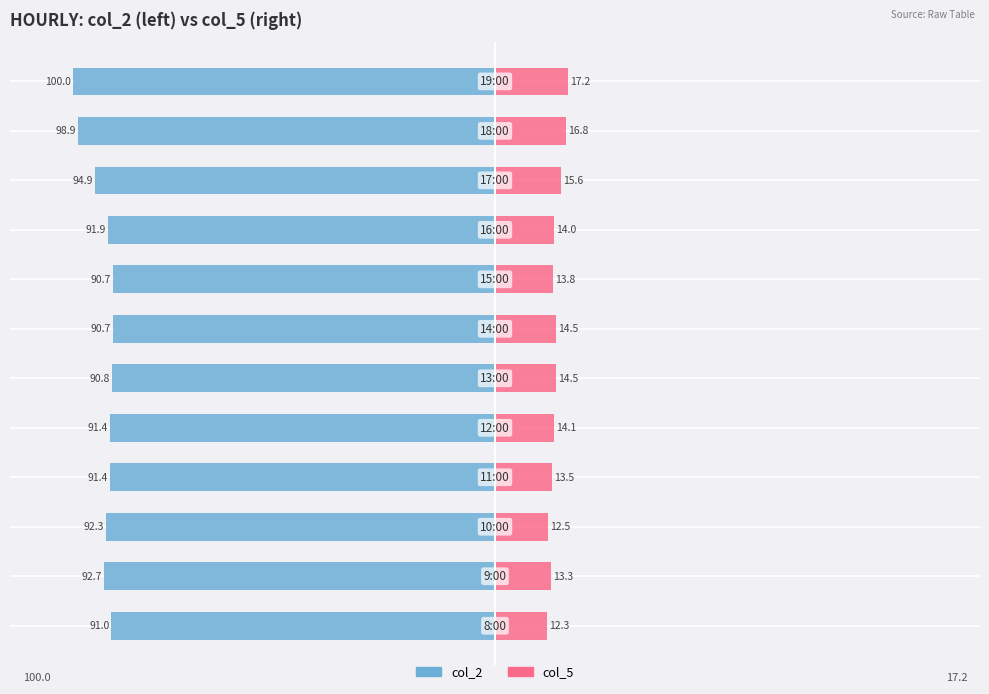

At how many categories does at least one series exceed 10?

12